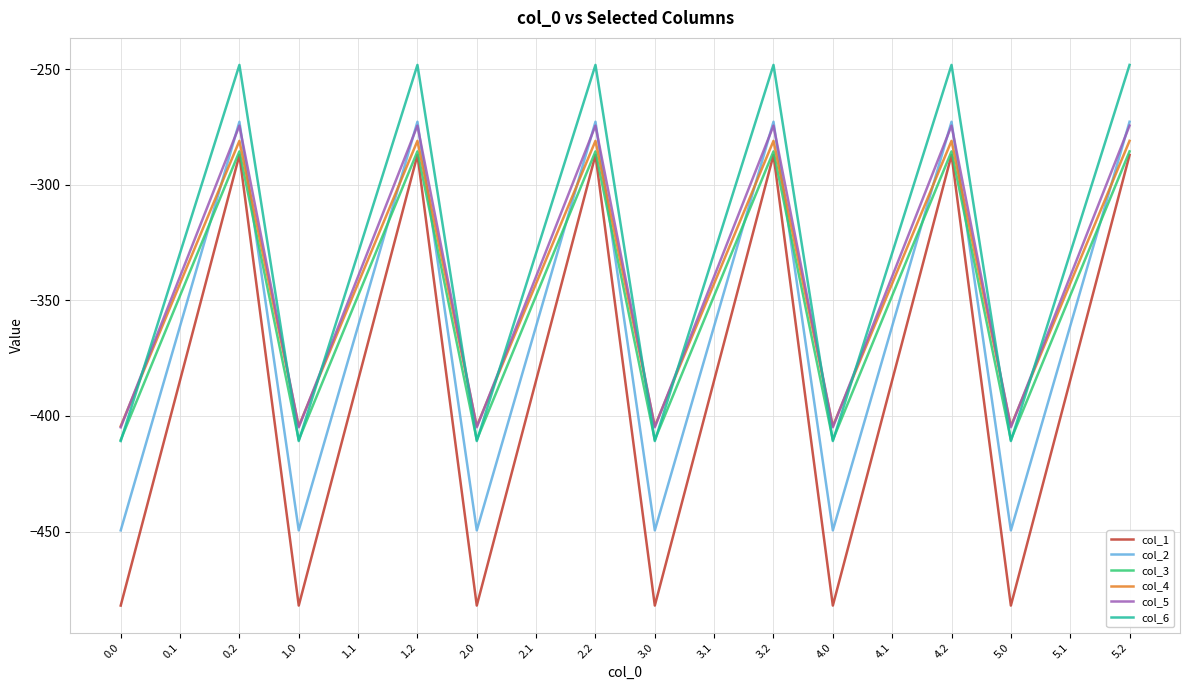

What position from the left is 1.2?

6